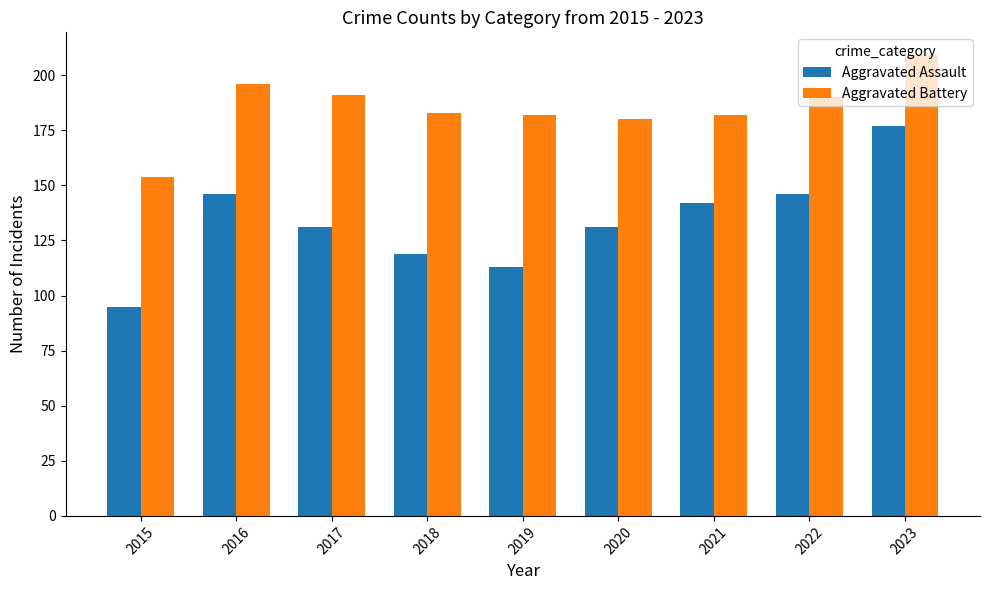

What is the difference between the Aggravated Battery values at 2018 and 2023?

26